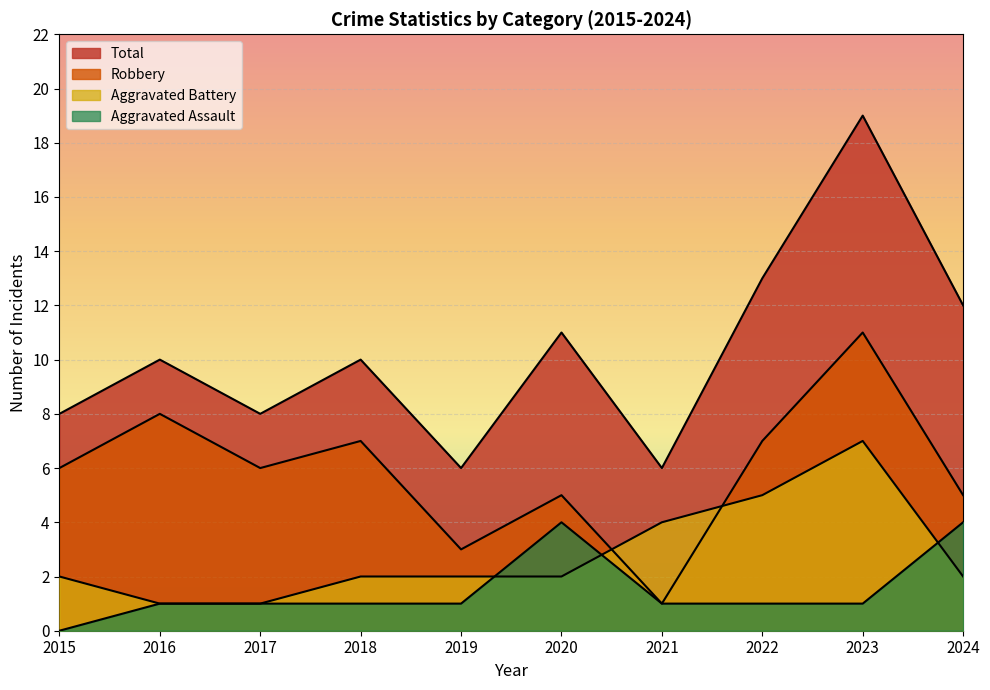

The value of Robbery at 2015 is 11. True or false?

False